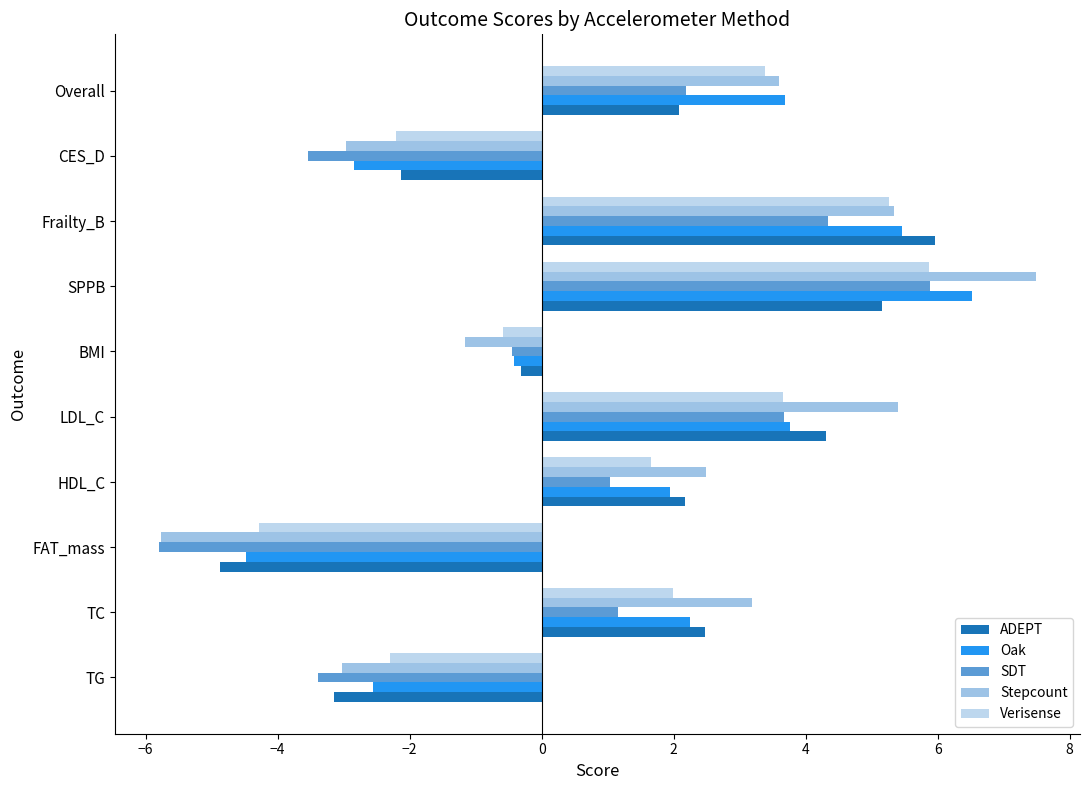

How many positive values does the ADEPT series have?

6